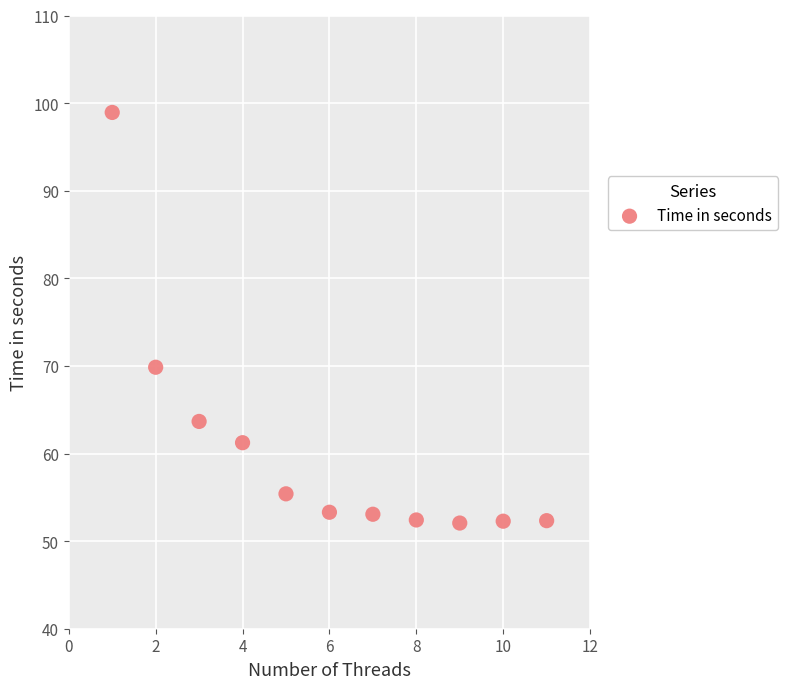

What Y value in the scatter plot is closest to 75?

69.8